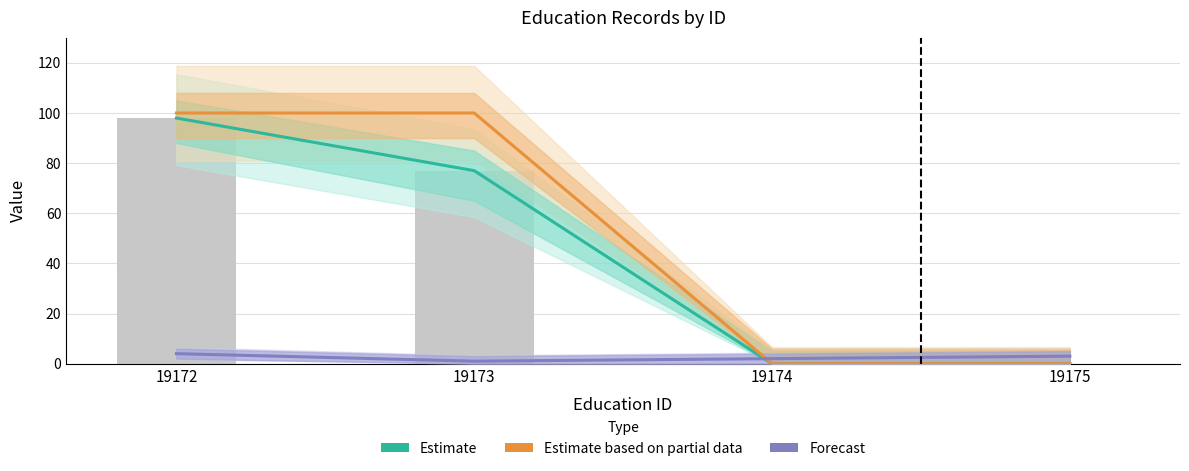

How many data points in Forecast are less than 3?

2